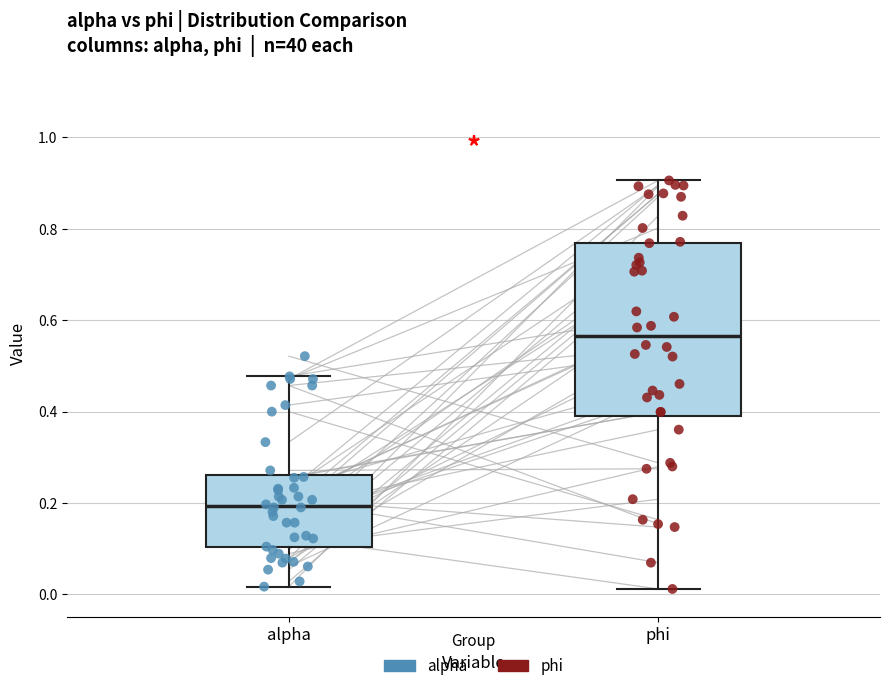

Which box's median line is the highest?

phi